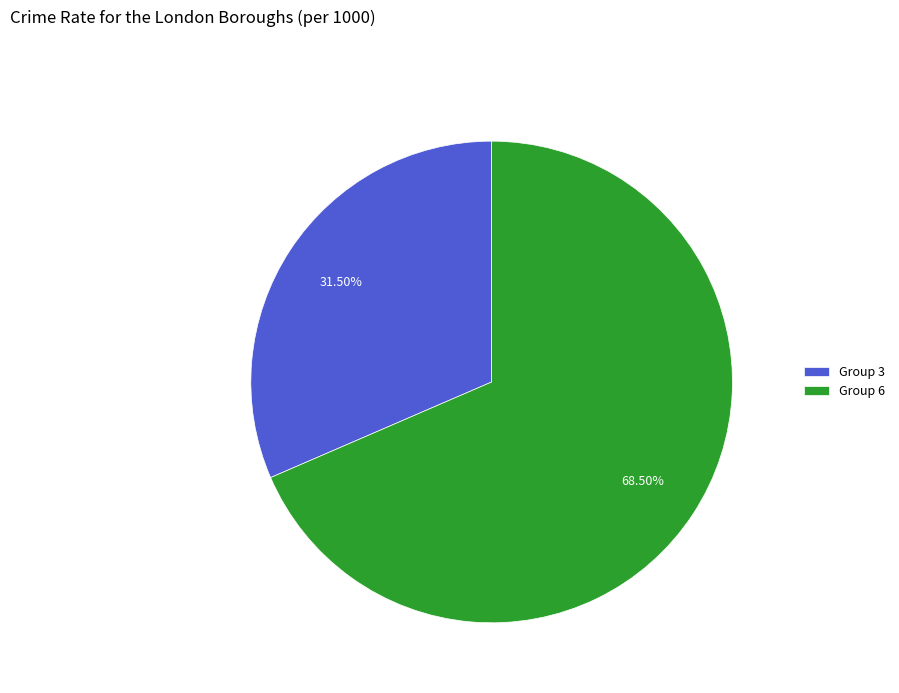

Count the number of slices in the pie.

2